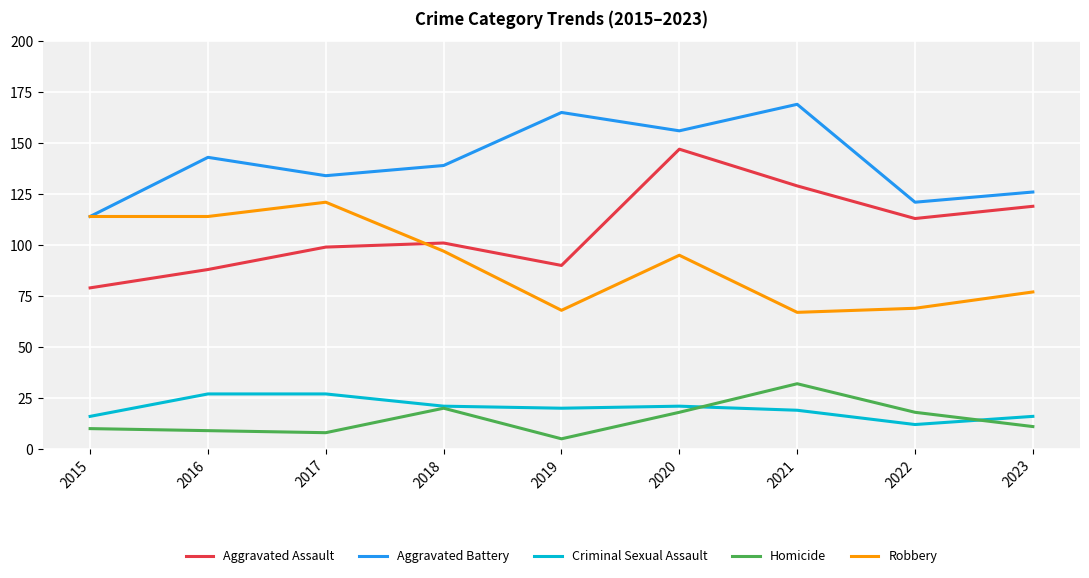

Where is the first local maximum for Aggravated Assault?

2018